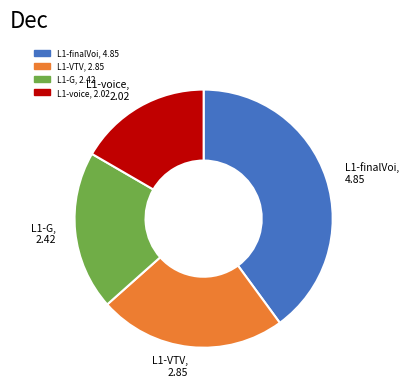

Is there a majority slice in this chart?

No